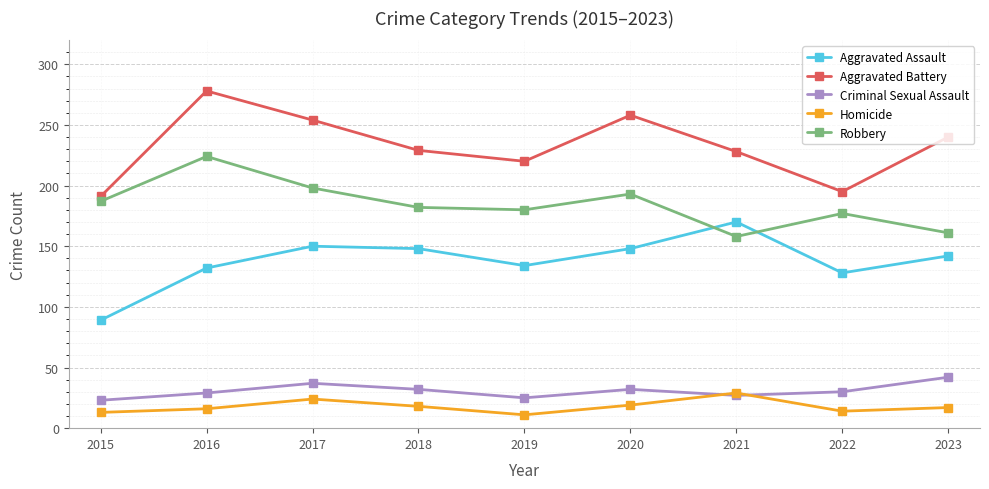

What is the smallest value displayed?

11